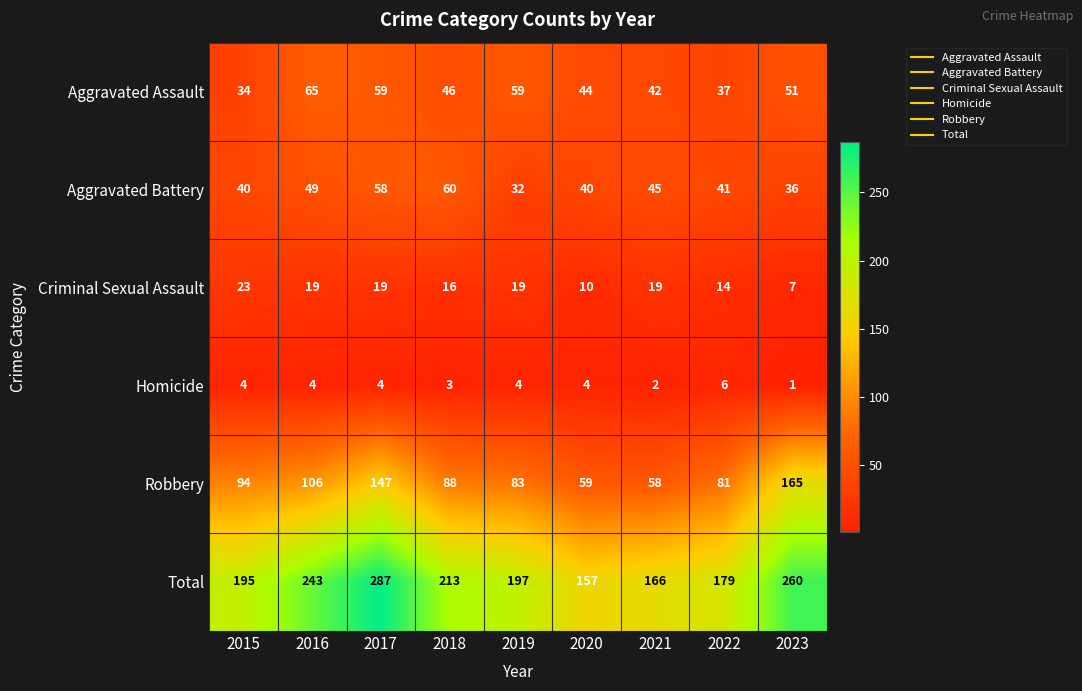

Which series changed the most between 2016 and 2021?

Total